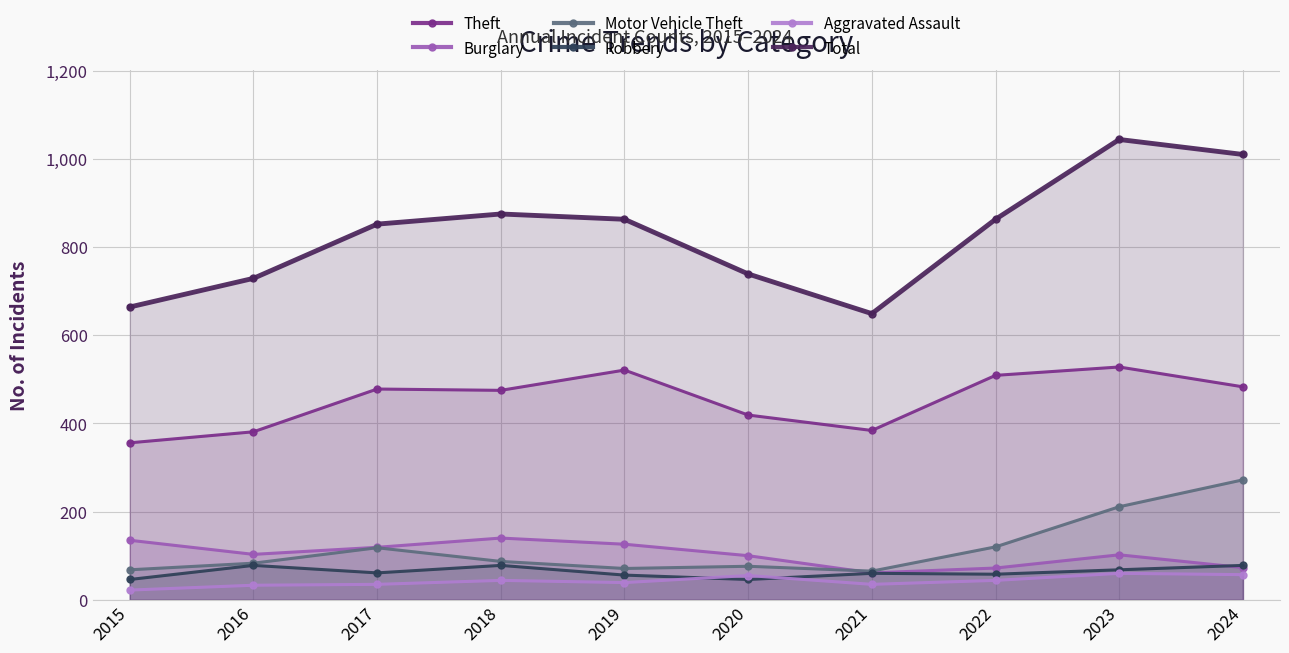

Does the chart display data point markers on the line(s)?

Yes